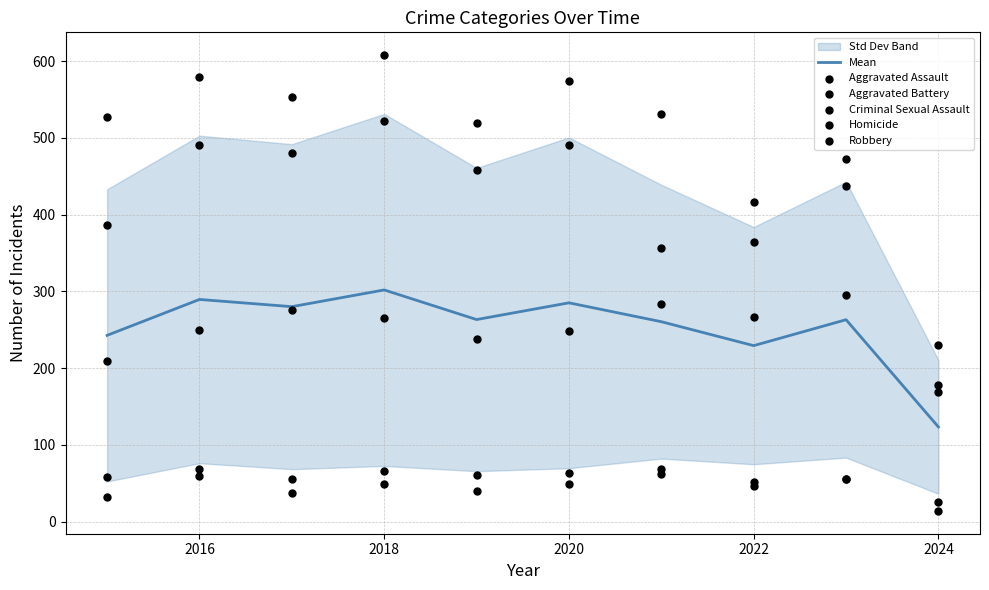

Is it true that Mean equals 289.6 at 2016?

True